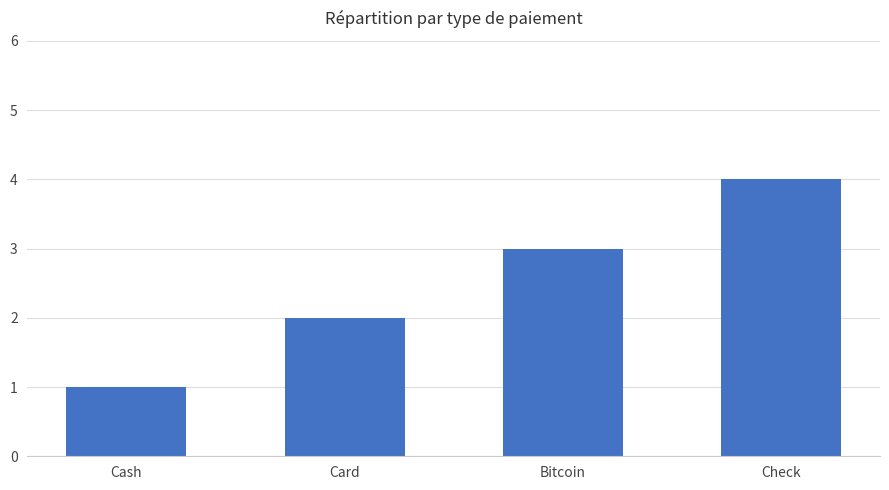

Approximately how many times larger is the value at Bitcoin compared to Card?

1.5